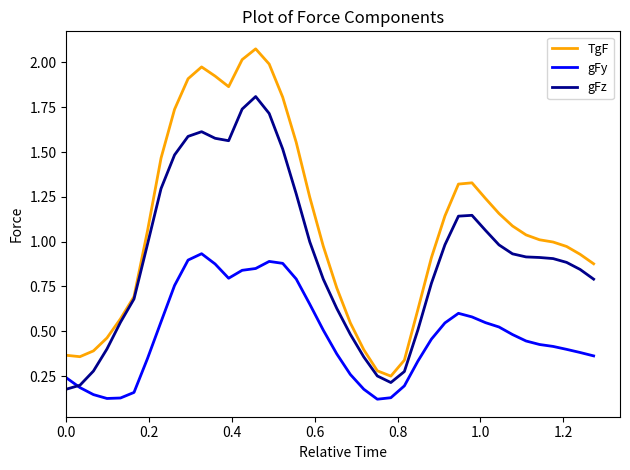

How many lines are shown in the chart?

3